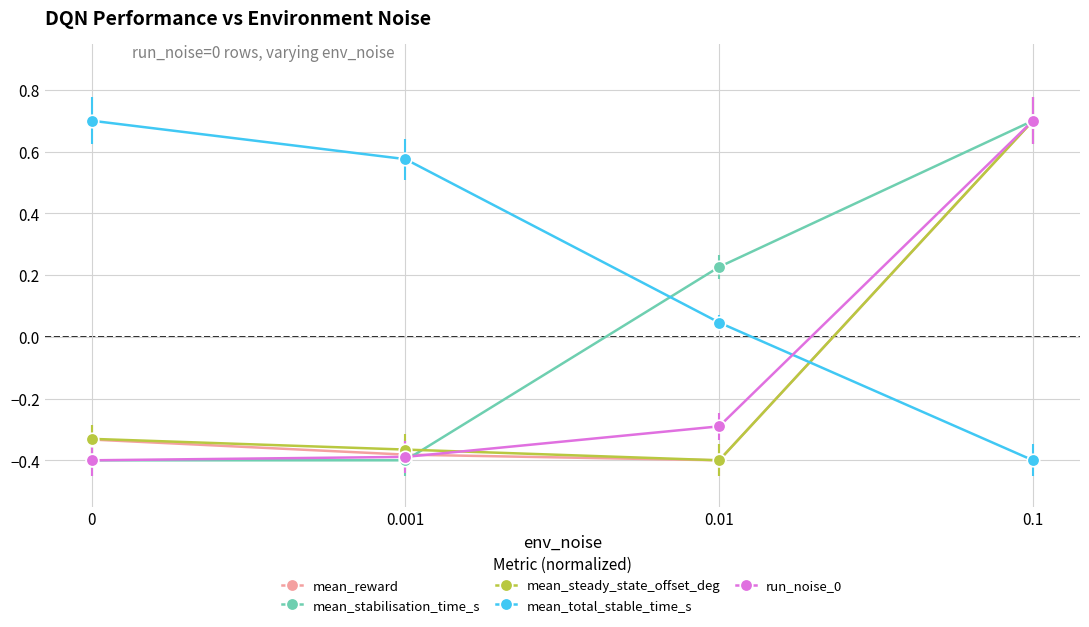

What is the greatest value displayed?

0.7